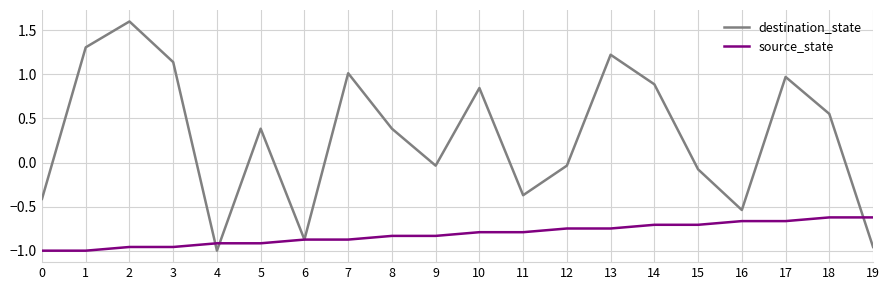

What are all the series names shown in the legend?

destination_state, source_state